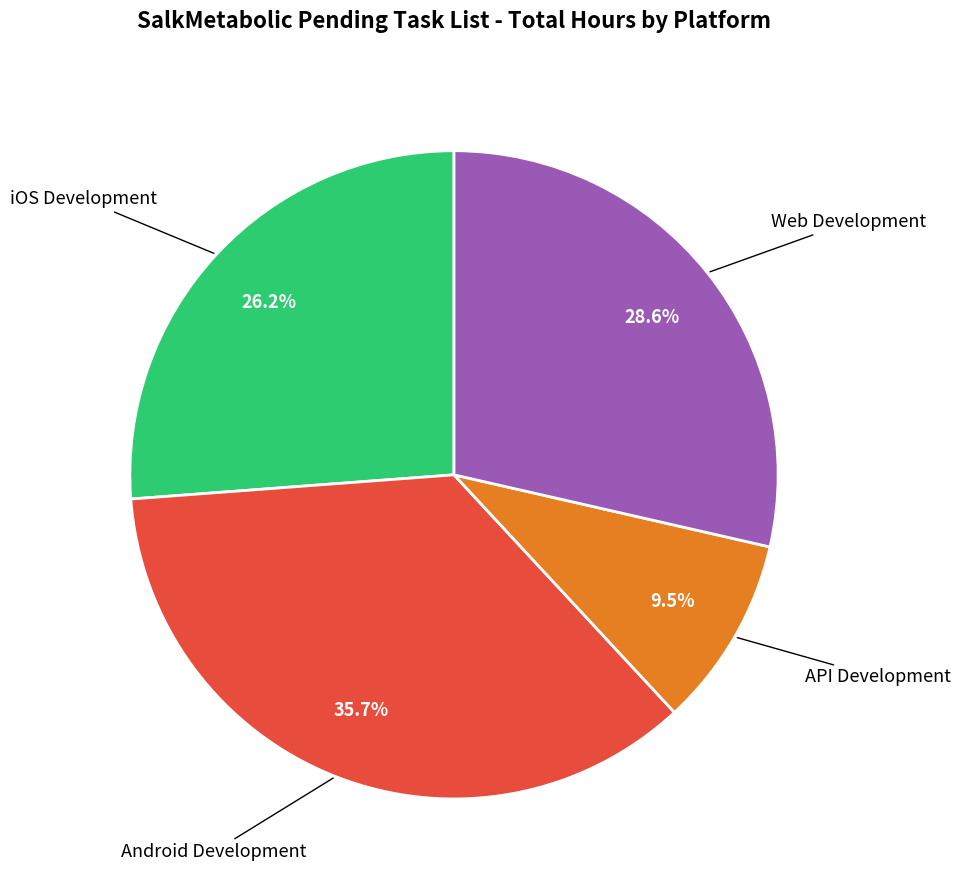

Does any single category account for the majority?

No